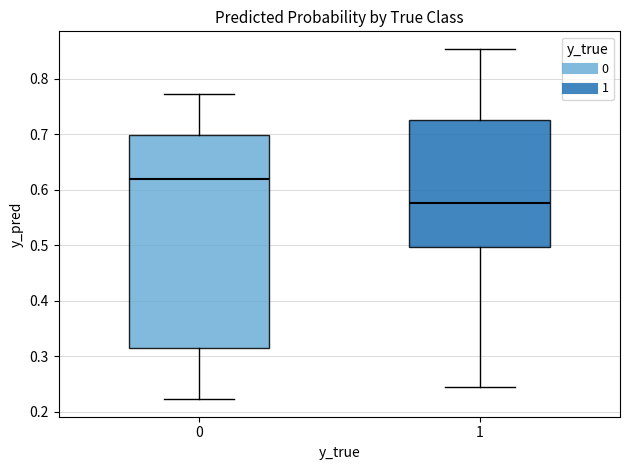

Where is the upper edge of the box at x = 0 on the y-axis? The values are not printed on the chart, so give them approximately, as read against the axis.

0.70